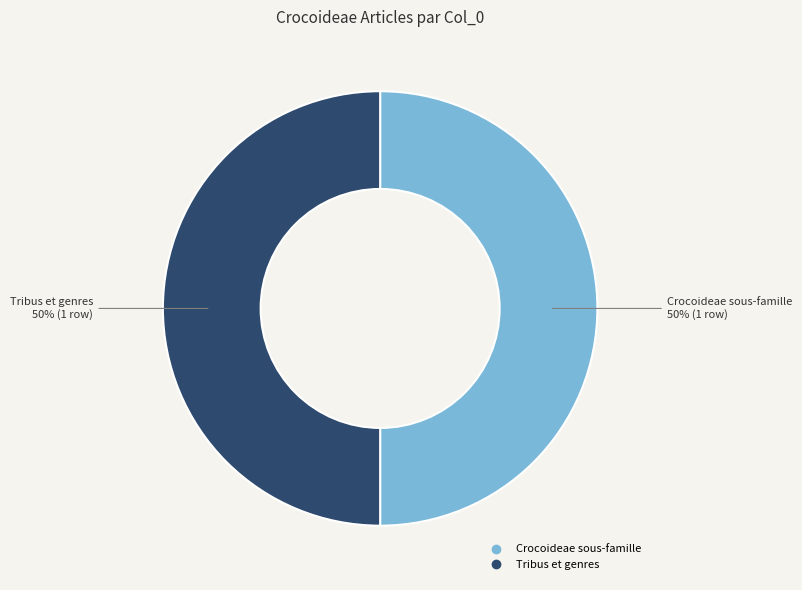

True or false: Tribus et genres accounts for 50% of the total.

True